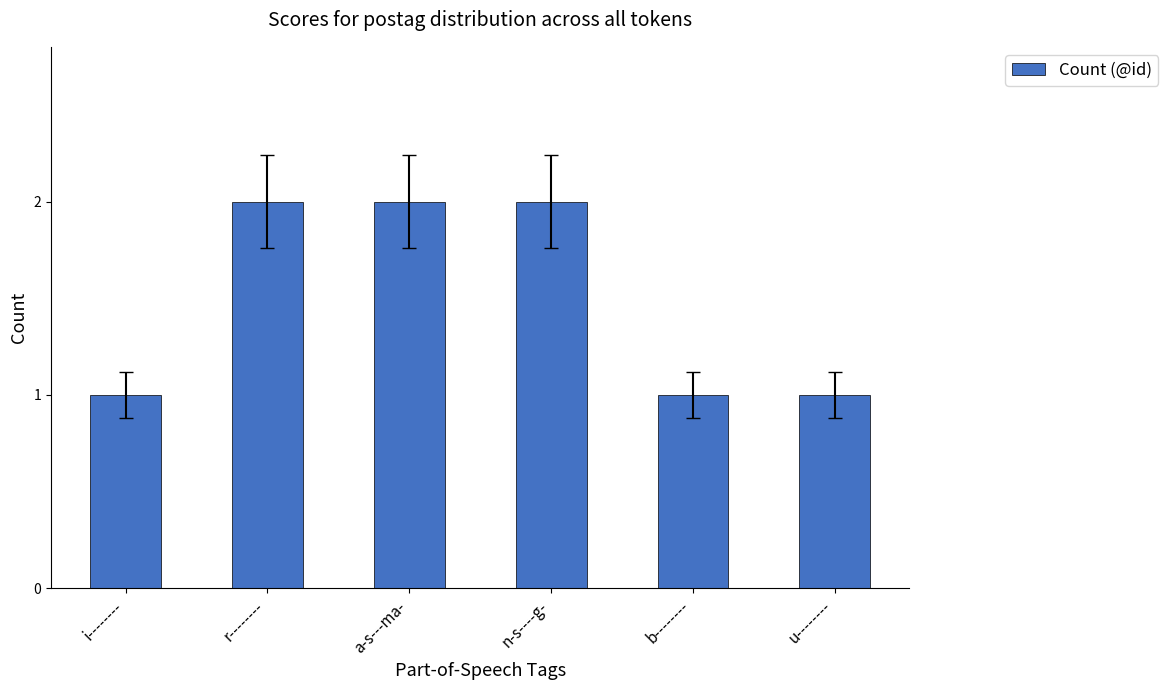

The chart shows a value of 0 at n-s----g-. True or false?

False